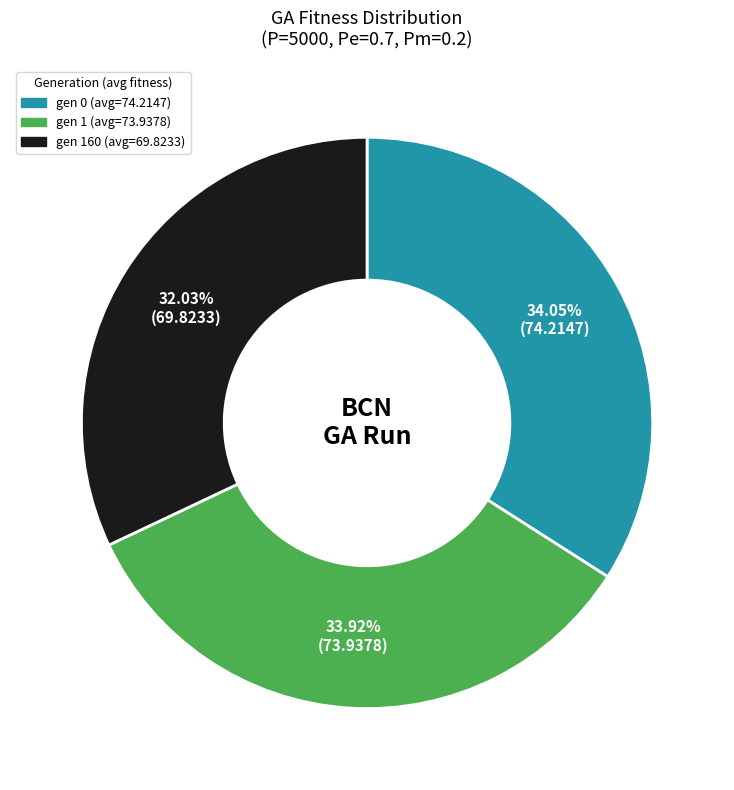

Approximately how many times larger is the value at gen 0 (avg=74.2147) compared to gen 1 (avg=73.9378)?

1.0